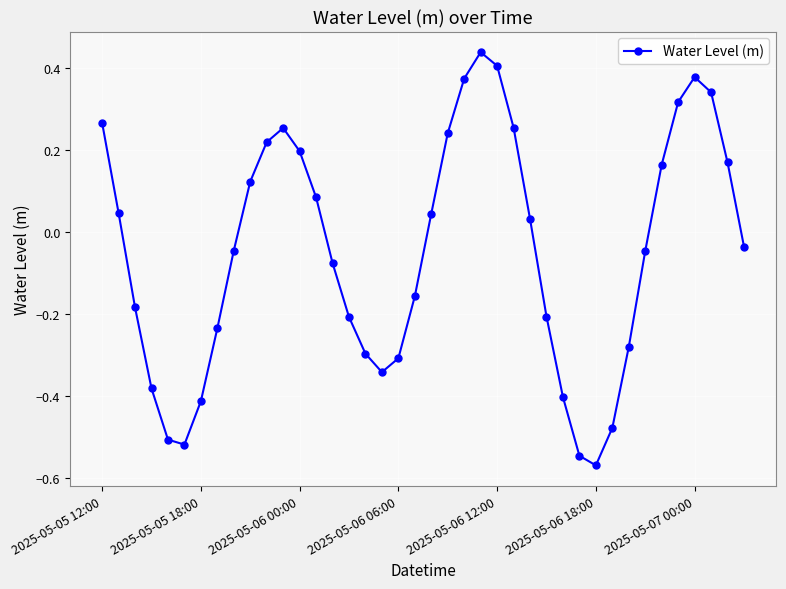

What is the sum of all values?

-1.9